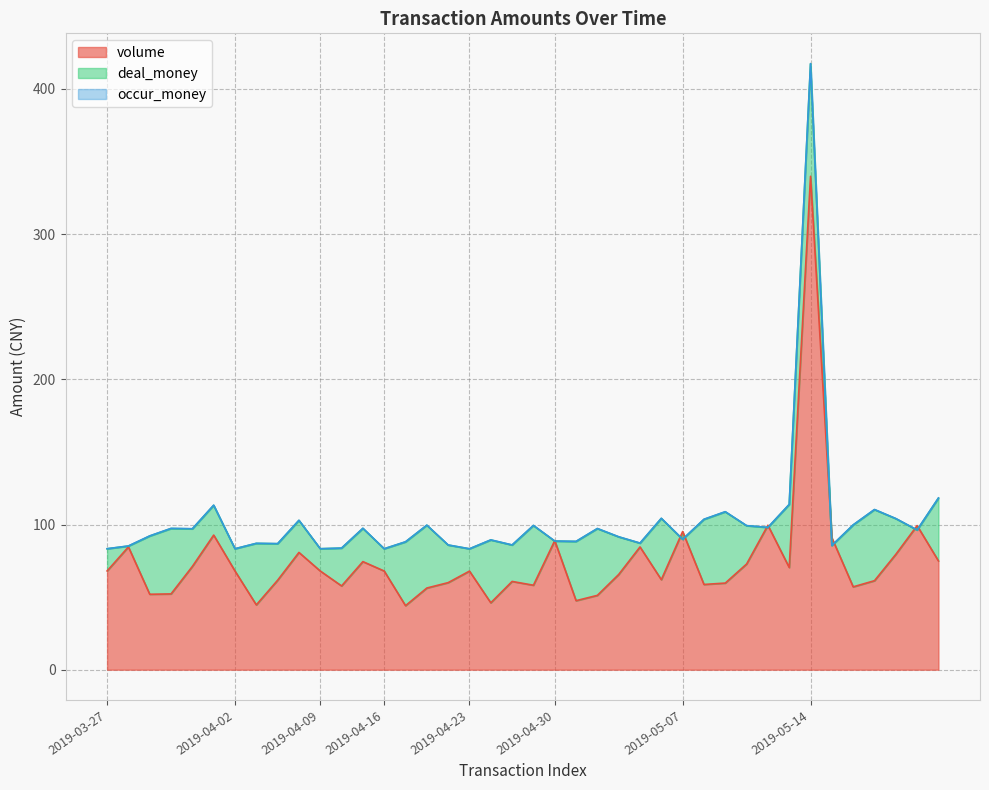

At which label does deal_money reach its peak?

2019-05-14